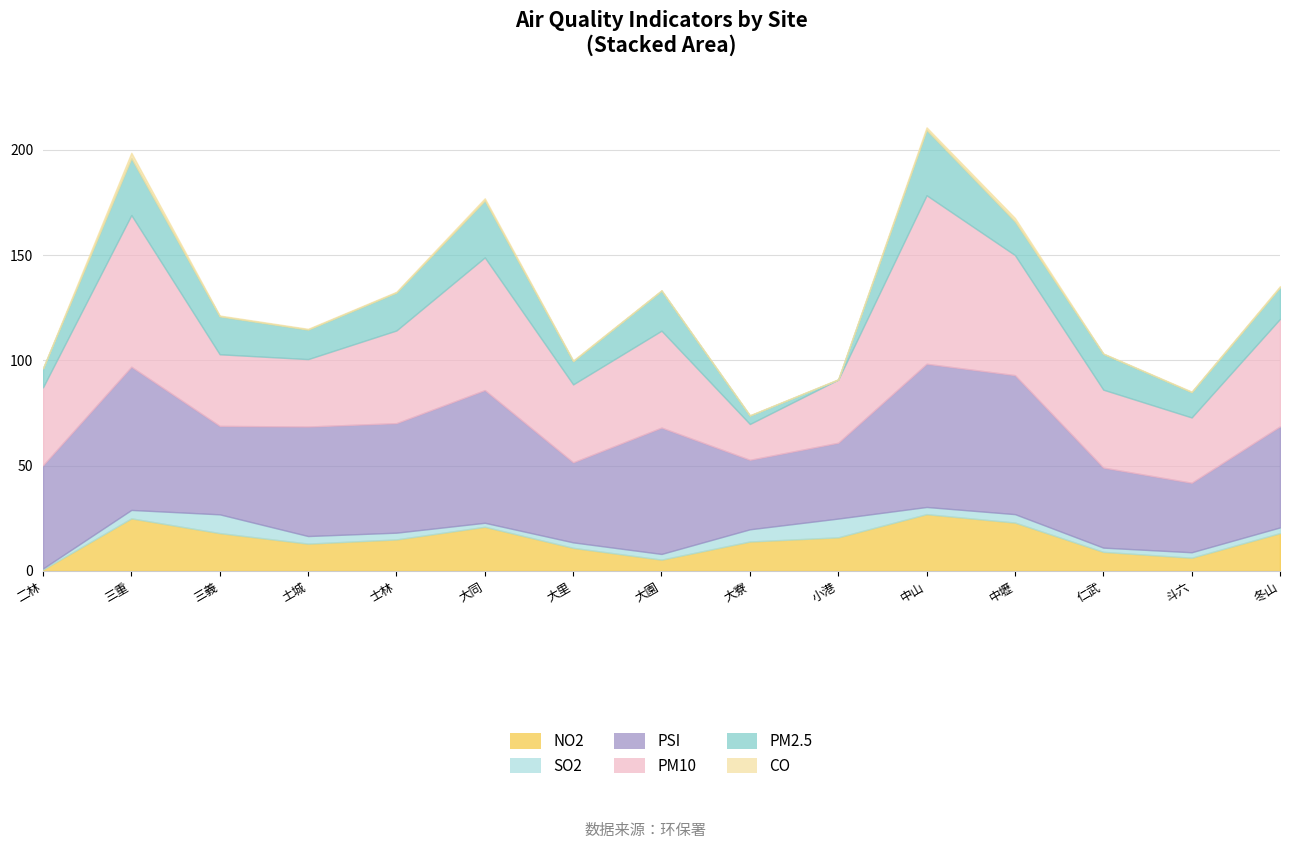

Reading left to right, list all the values displayed in this chart.

NO2: 0.7	25.0	18.0	13.0	15.0	21.0	11.0	5.4	14.0	16.0	27.0	23.0	9.1	6.3	18.0
SO2: 0.5	4.0	8.9	3.6	3.2	1.9	2.6	2.7	5.8	8.9	3.4	4.0	2.0	2.6	2.7
PSI: 49.0	68.0	42.0	52.0	52.0	63.0	38.0	60.0	33.0	36.0	68.0	66.0	38.0	33.0	48.0
PM10: 37.0	72.0	34.0	32.0	44.0	63.0	37.0	46.0	17.0	30.0	80.0	57.0	37.0	31.0	51.0
PM2.5: 9.0	27.0	18.0	14.0	18.0	27.0	11.0	19.0	4.0	0.0	31.0	16.0	17.0	12.0	15.0
CO: 0.1	2.6	0.4	0.4	0.4	1.1	0.4	0.2	0.2	0.1	1.2	1.6	0.2	0.3	0.5